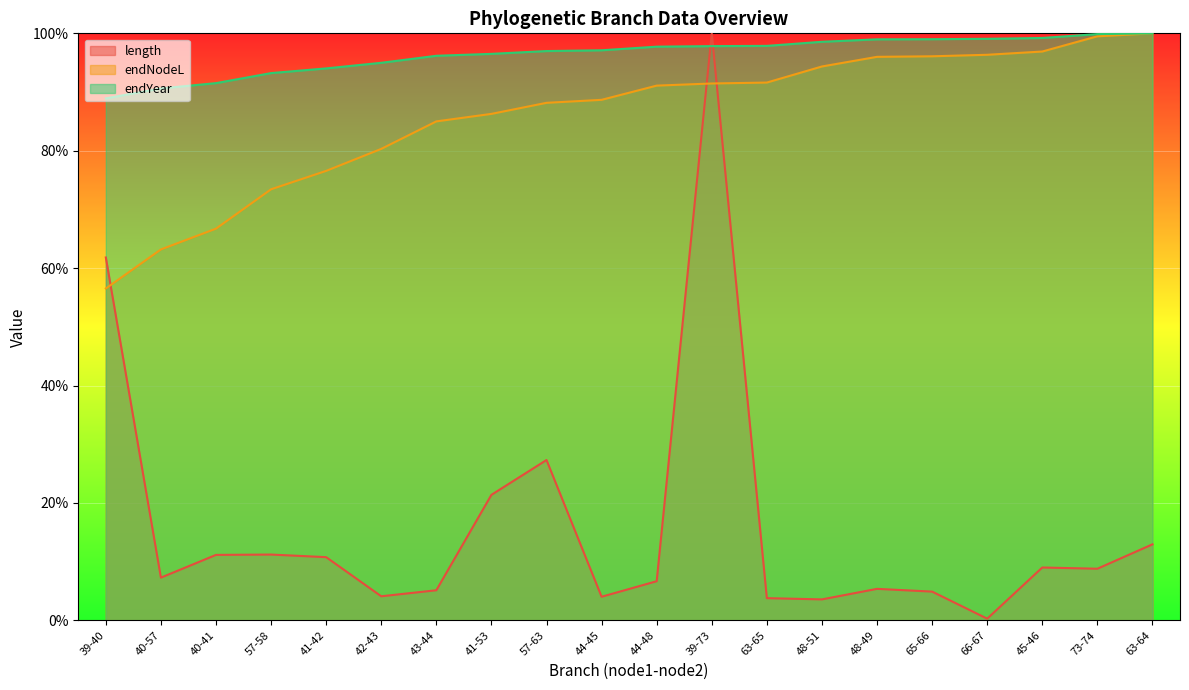

What is the minimum value shown in the chart?

0.3